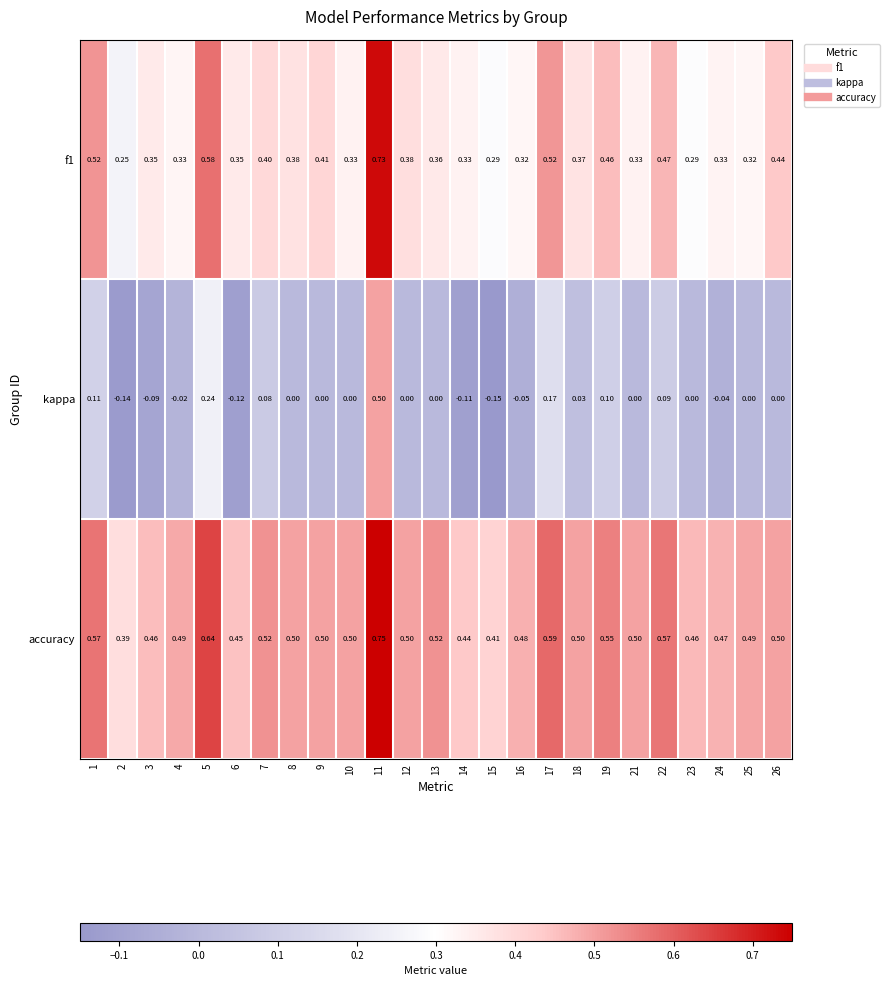

How many values in kappa are below zero?

8